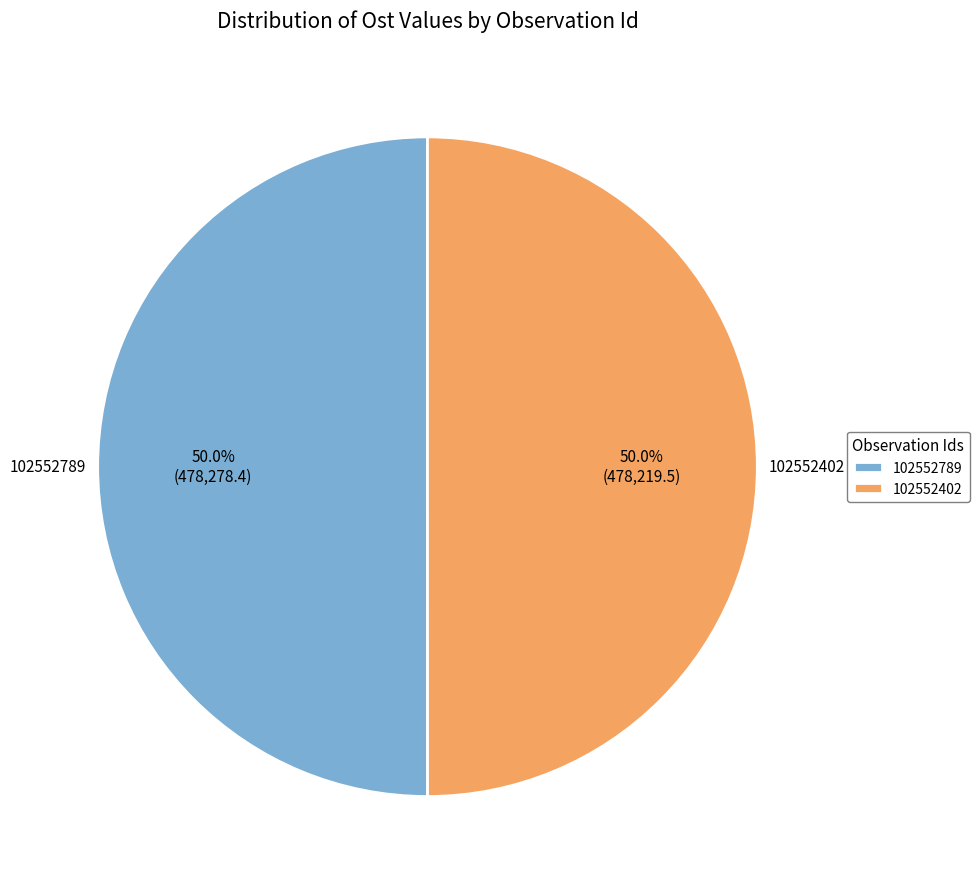

To the nearest percent, what percentage of the pie is 102552402?

50%